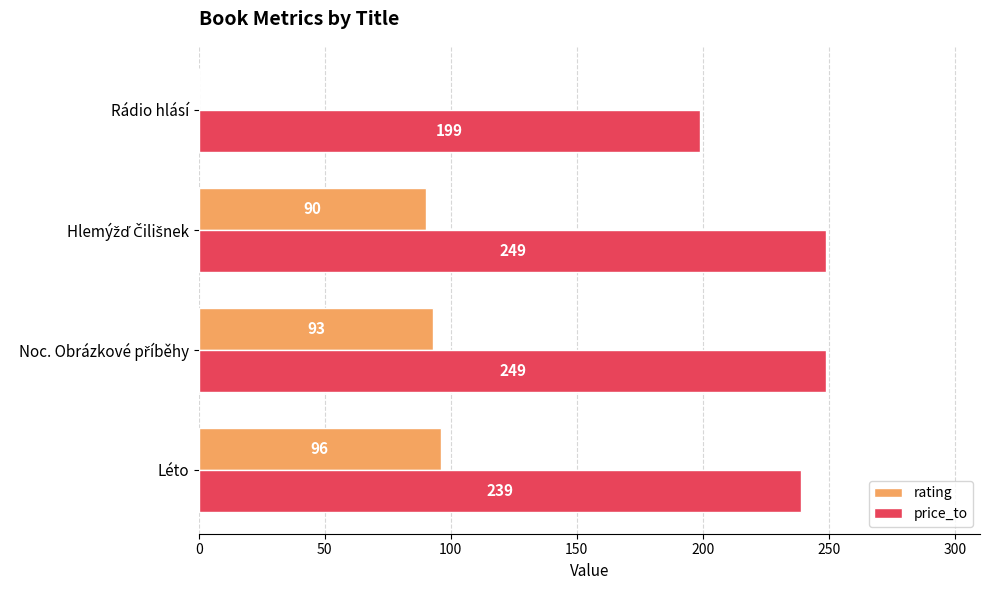

Which series has the widest spread of values?

rating